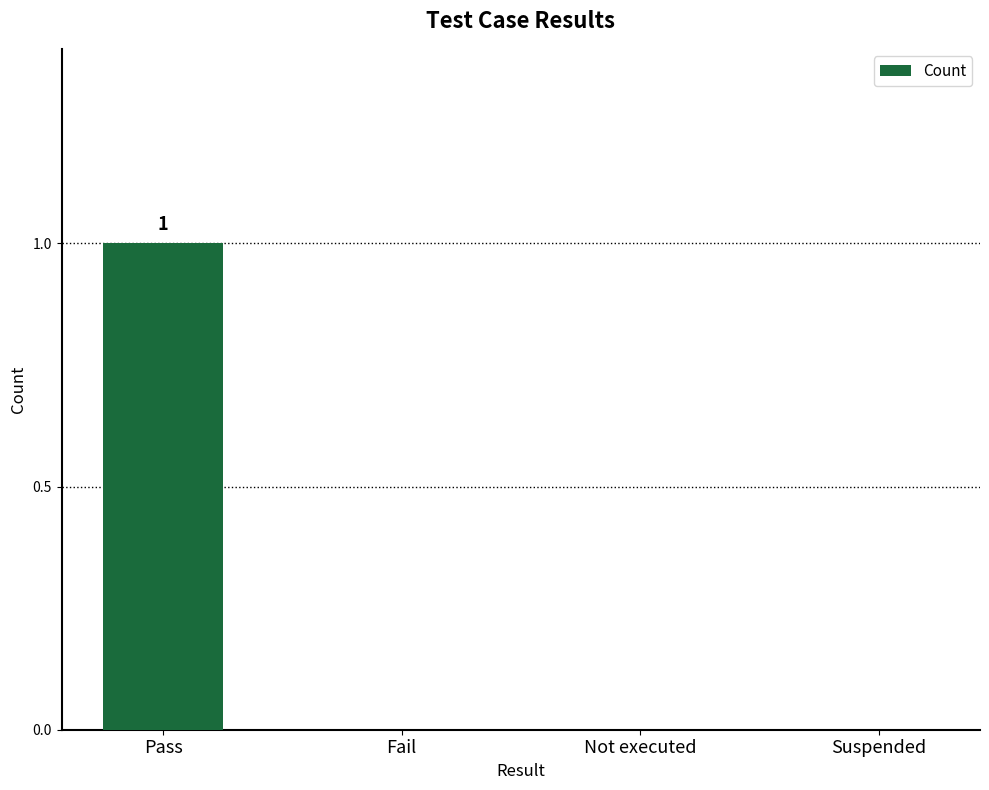

Is it true that the value at Pass is 0?

False